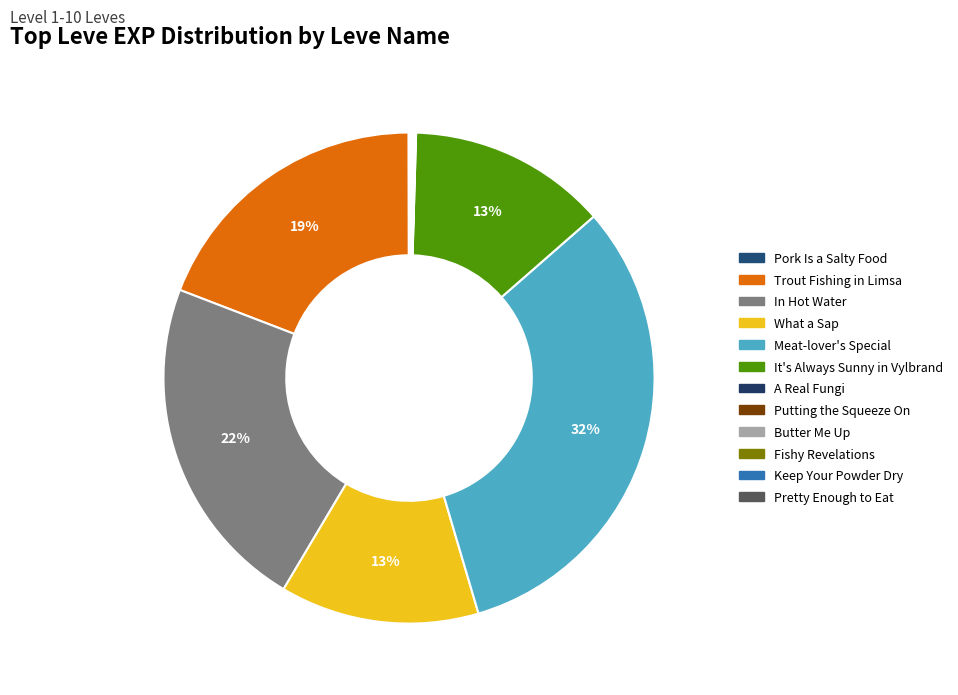

To the nearest percent, what is the average slice percentage?

8%